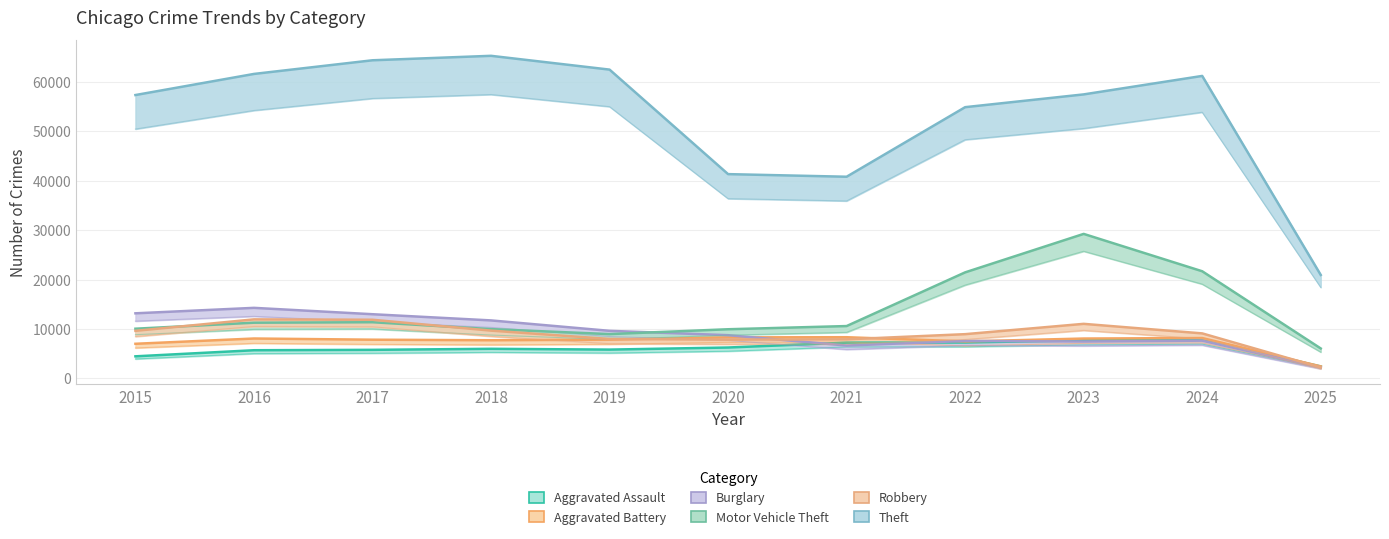

Which series has the largest total across all categories?

Theft